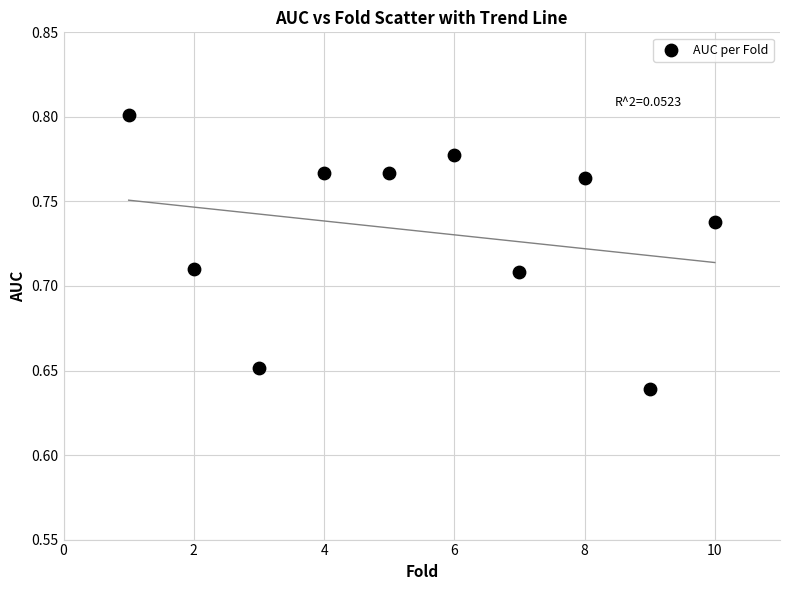

What is the range of X values (max minus min)?

9.0